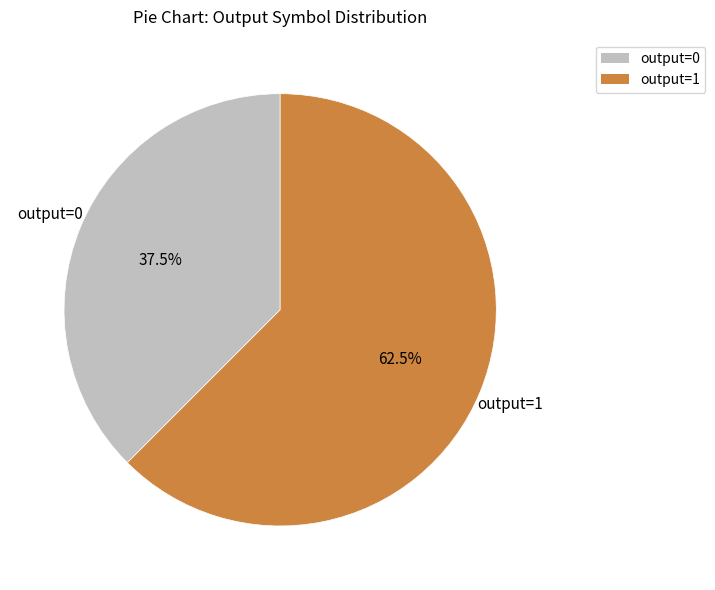

Does output=0 account for over 50% of the chart?

No